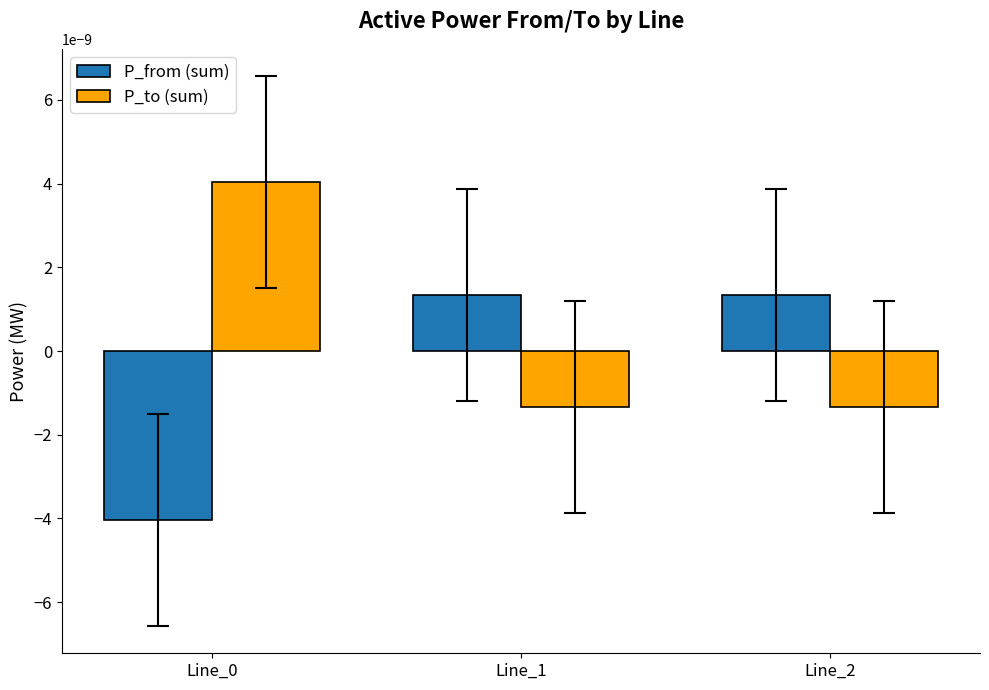

List the series in order of their peak value, highest first.

P_to (sum), P_from (sum)